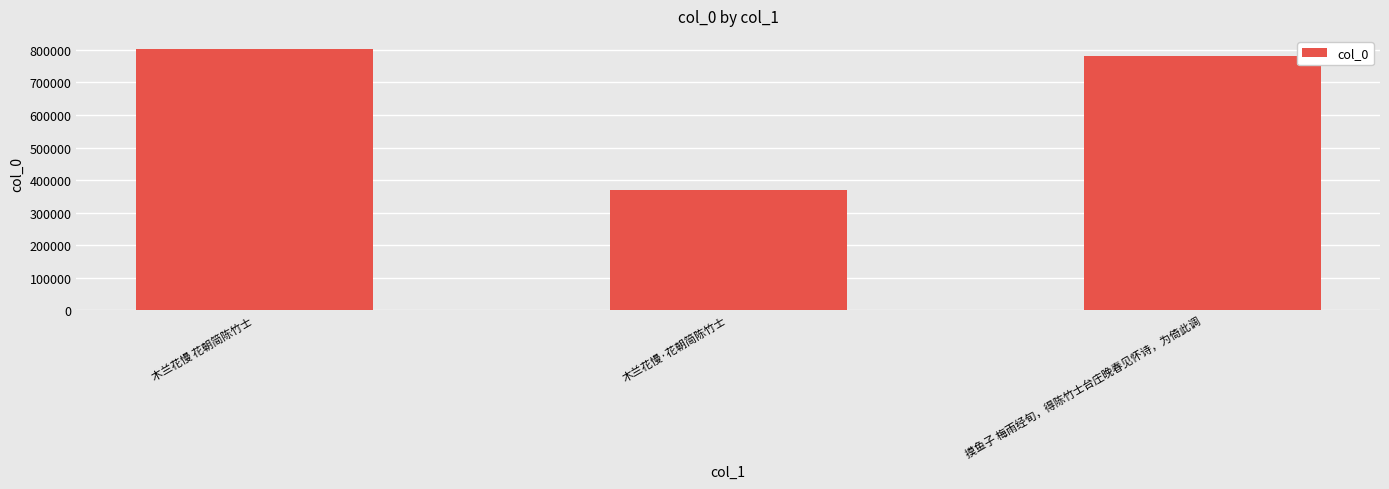

What is the value of the 3rd bar from the left?

779825